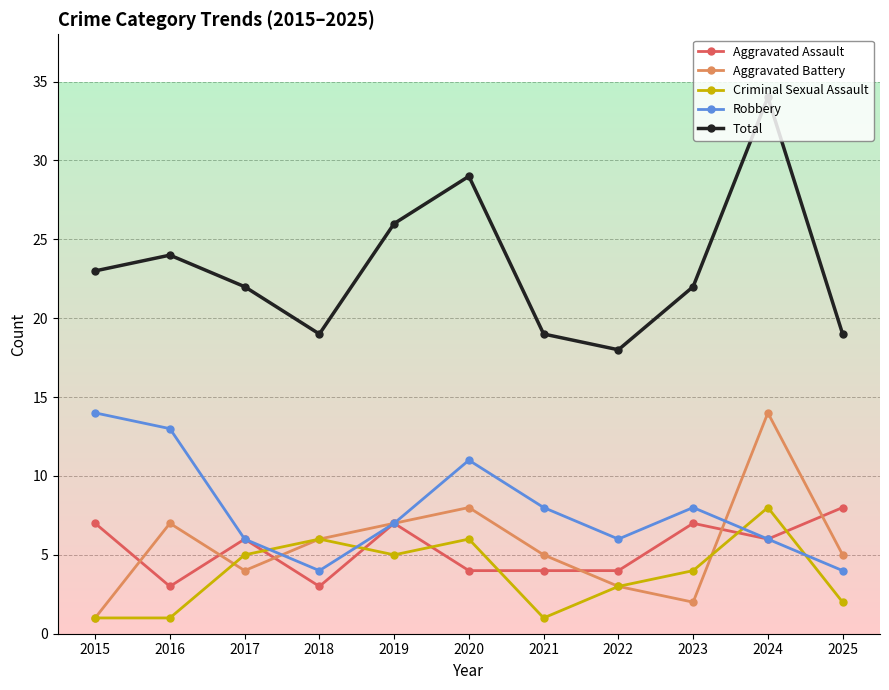

Read the Robbery value at 2023, to the nearest 5.

10